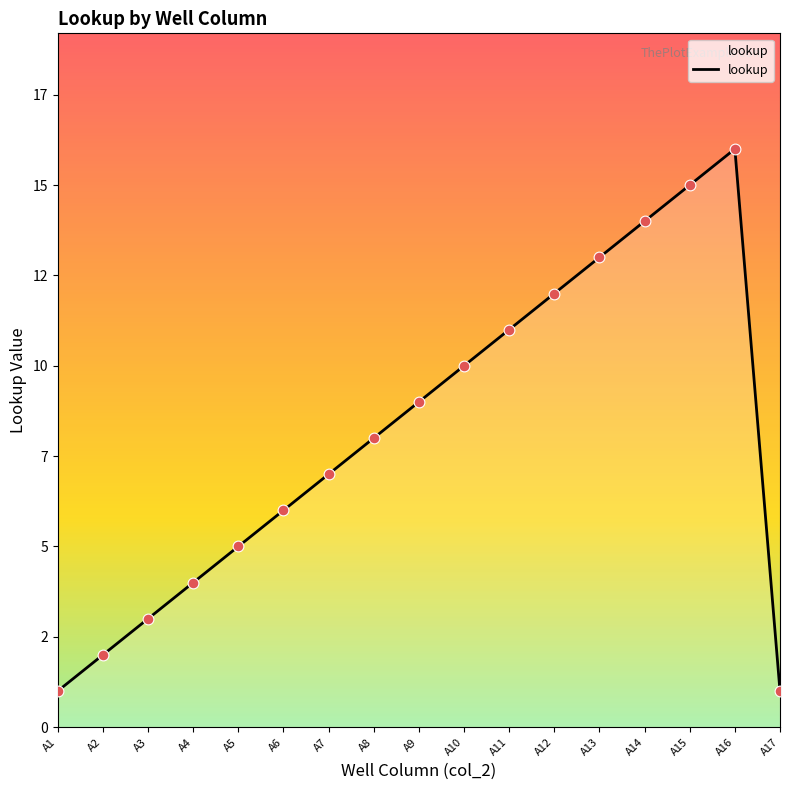

Which has a higher value, A1 or A8?

A8